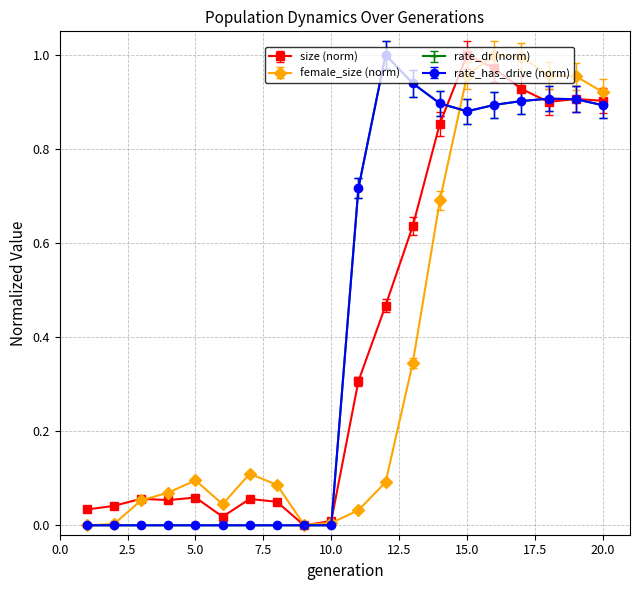

Which series has the widest spread of values?

size